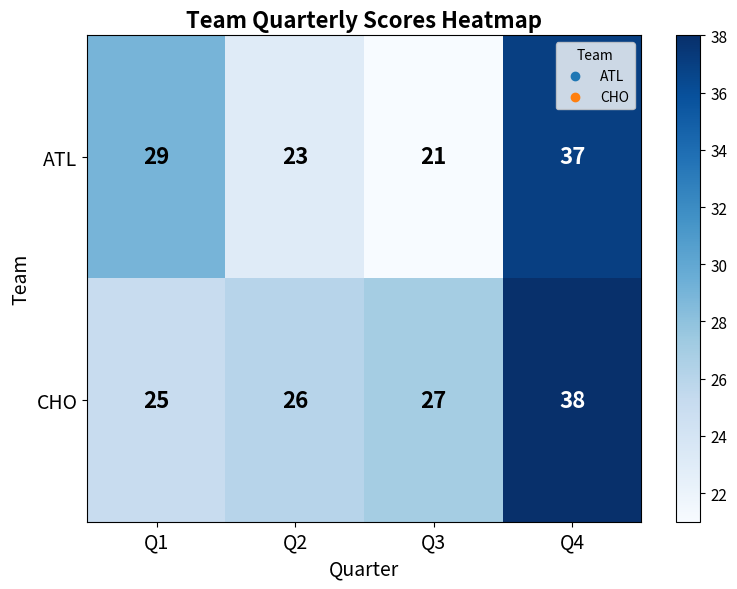

Is it true that ATL equals 11 at Q3?

False